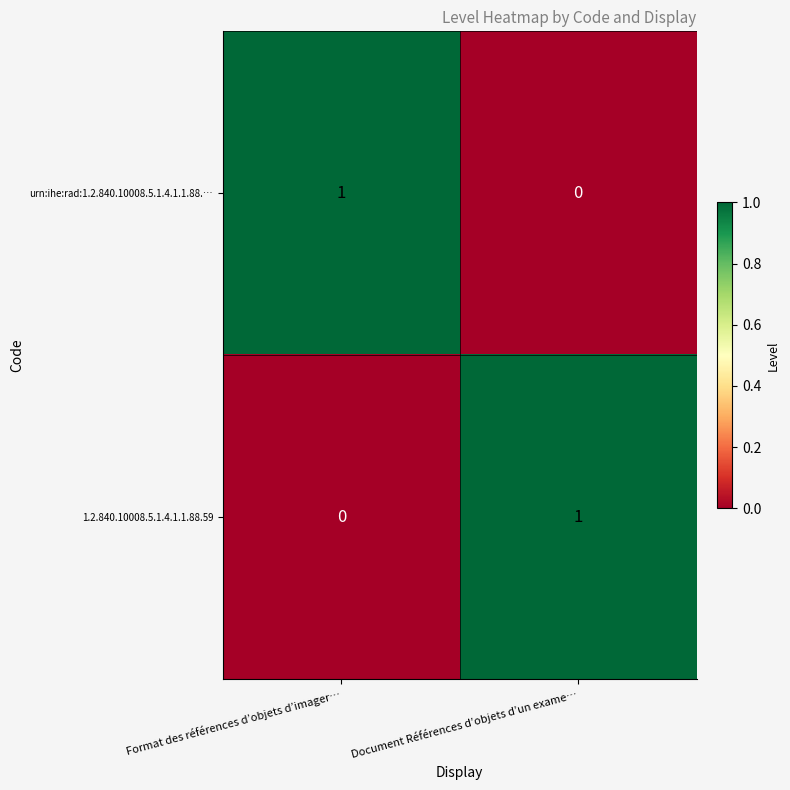

Reading left to right, list all the values displayed in this chart.

urn:ihe:rad:1.2.840.10008.5.1.4.1.1.88.…: Format des références d’objets d’imager…=1	Document Références d’objets d’un exame…=0
1.2.840.10008.5.1.4.1.1.88.59: Format des références d’objets d’imager…=0	Document Références d’objets d’un exame…=1